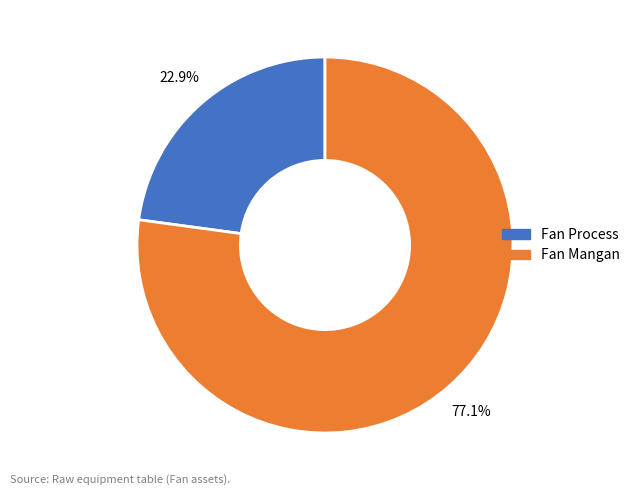

How many slices are in this pie chart?

2